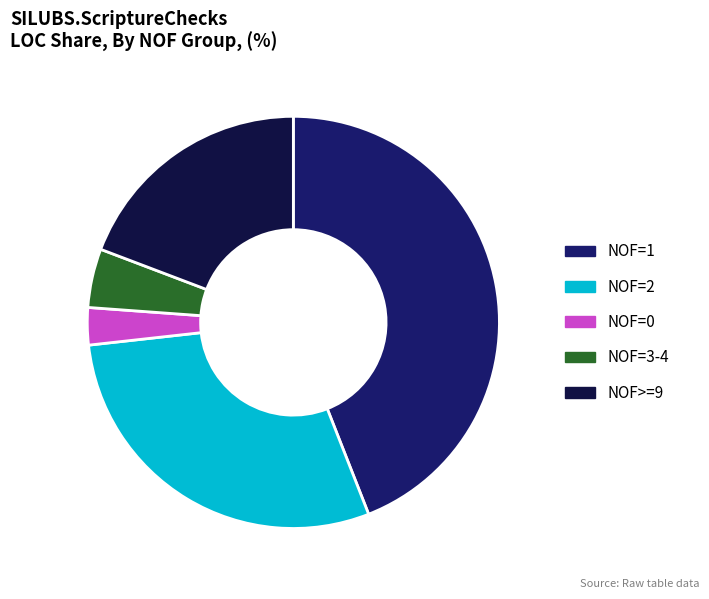

What is the ratio of the value at NOF=1 to the value at NOF=0?

15.1